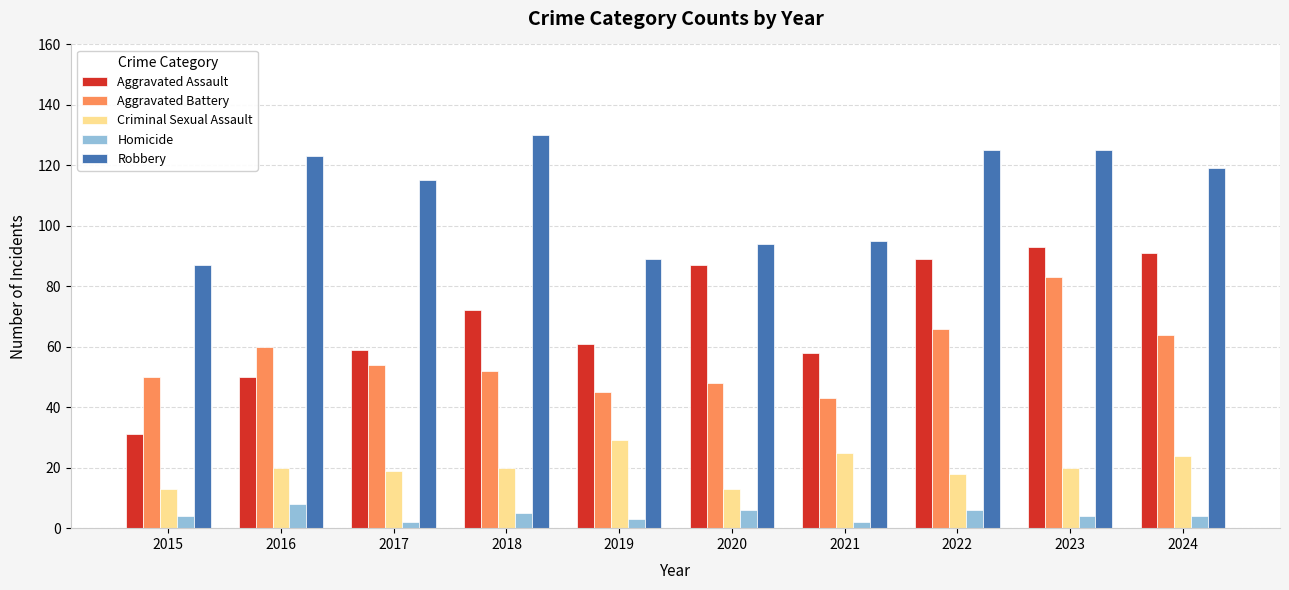

How many data points in Robbery are less than 119?

5